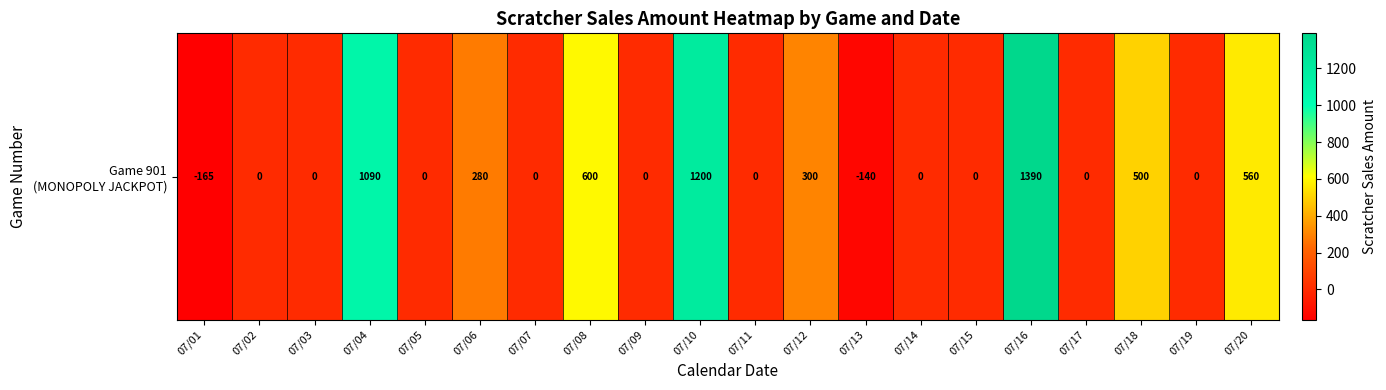

Reading left to right, extract all data points from this chart.

-165	0	0	1090	0	280	0	600	0	1200	0	300	-140	0	0	1390	0	500	0	560